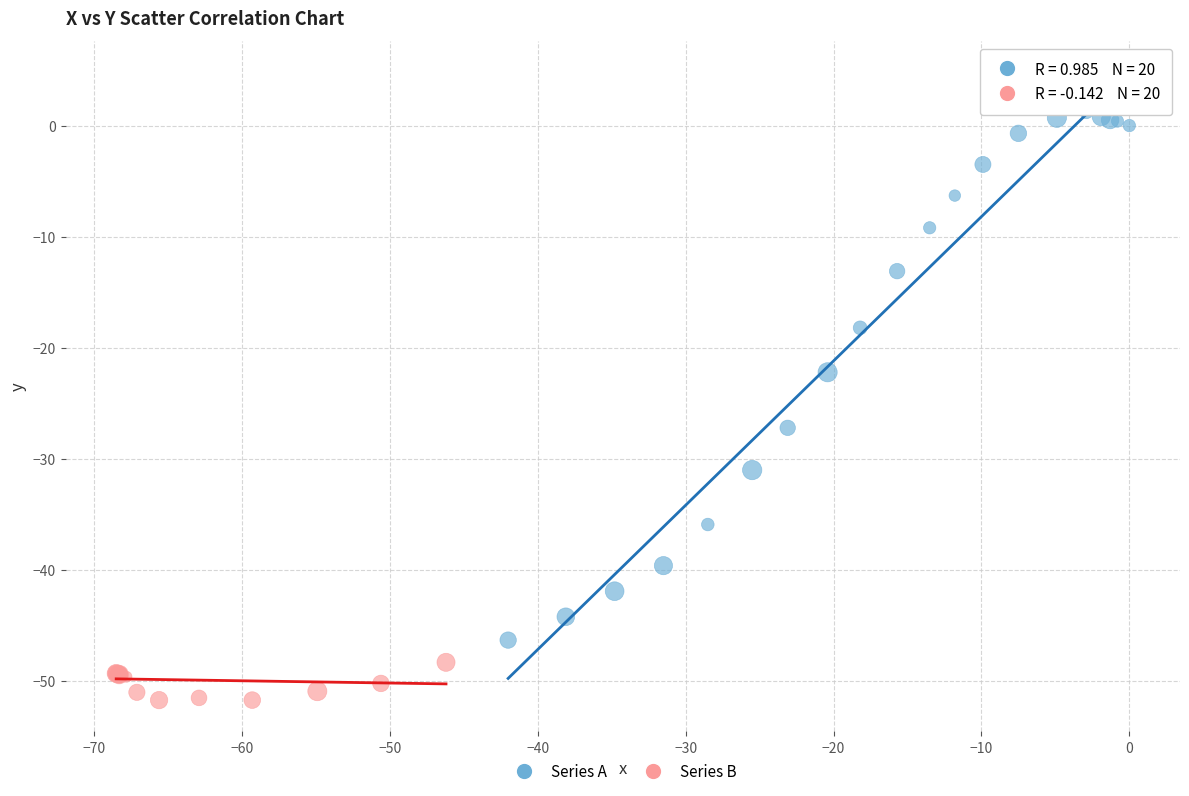

What are all the series names shown in the legend?

Series A, Series B